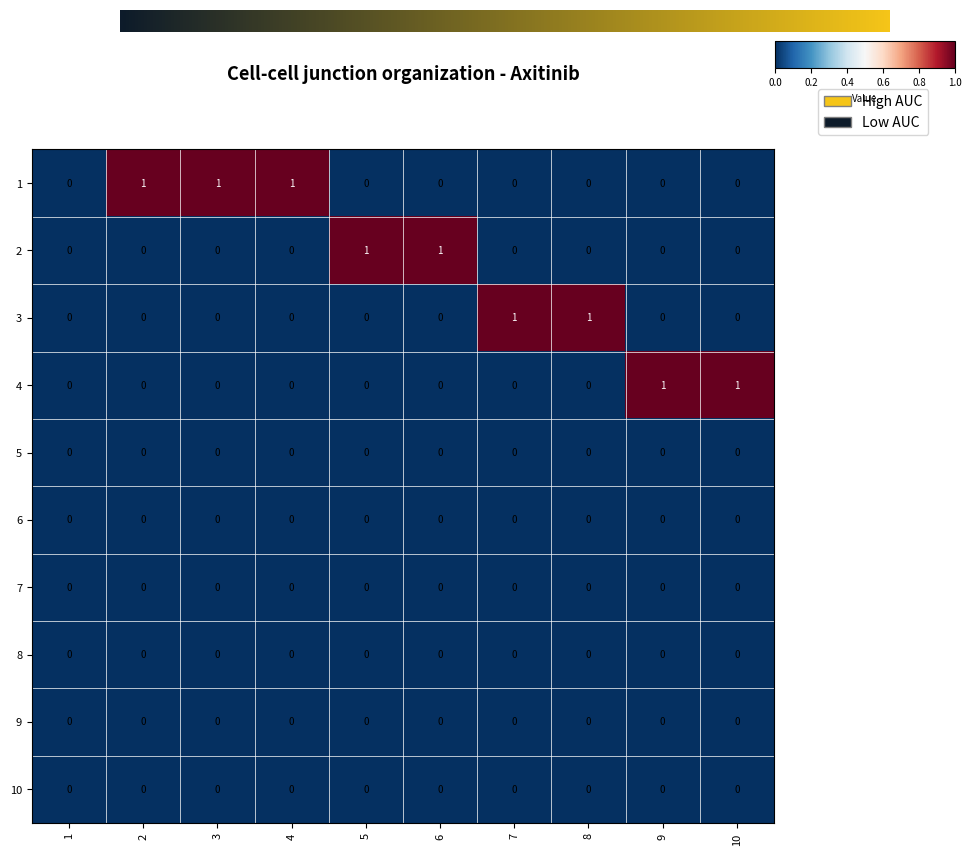

True or false: 10 has a value of 0 at 4.

True